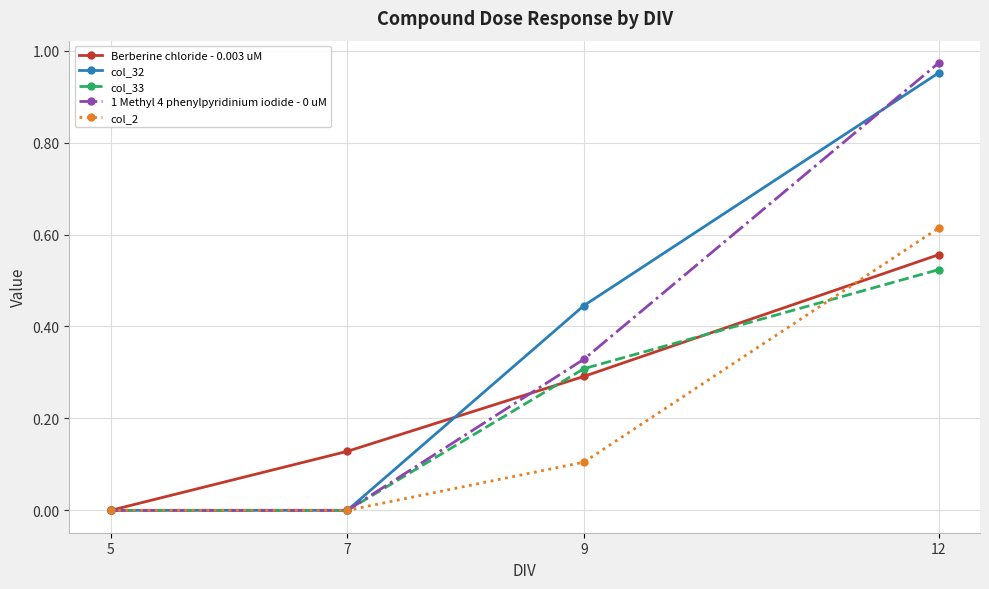

Which category has the highest value in the col_33 series?

12